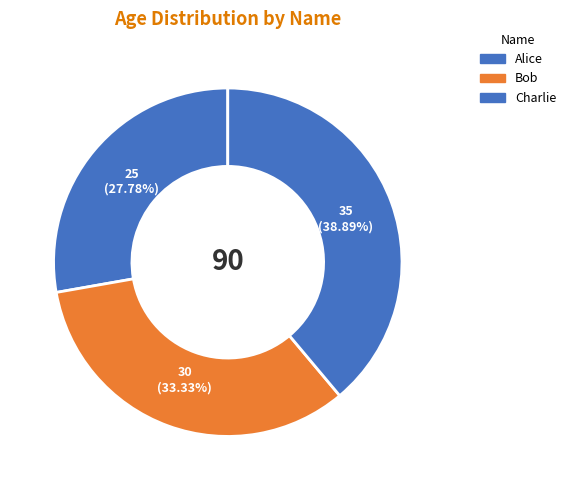

Count the number of slices in the pie.

3